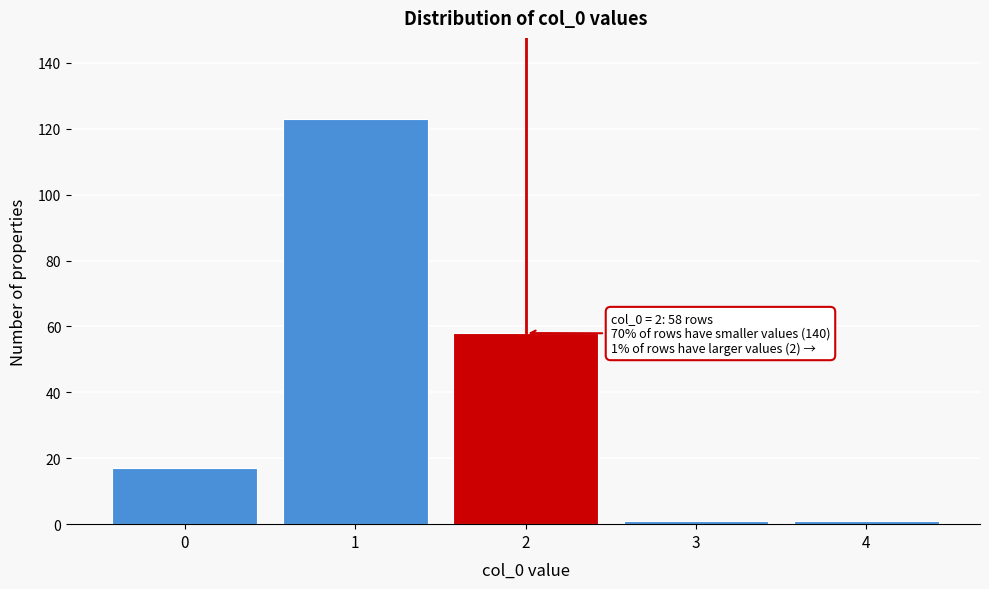

Reading left to right, extract all data points from this chart.

0=17	1=123	2=58	3=1	4=1